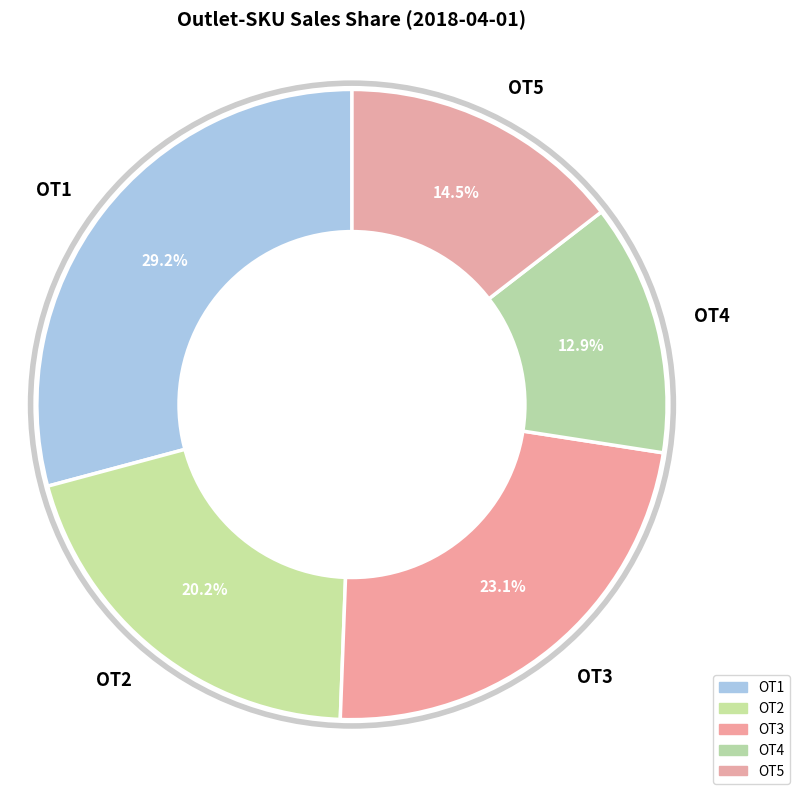

Count the number of slices in the pie.

5